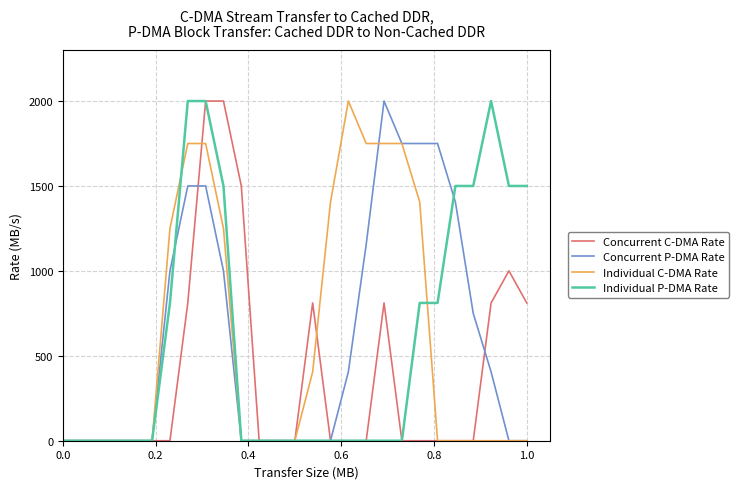

What is the highest value of the Individual P-DMA Rate series?

2000.0